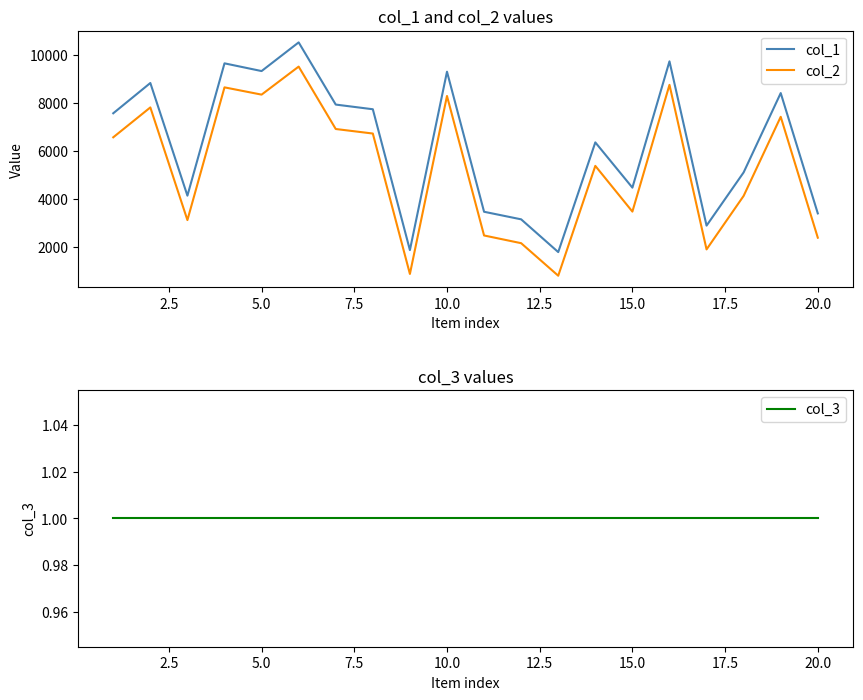

What are all the series names shown in the legend?

col_1, col_2, col_3